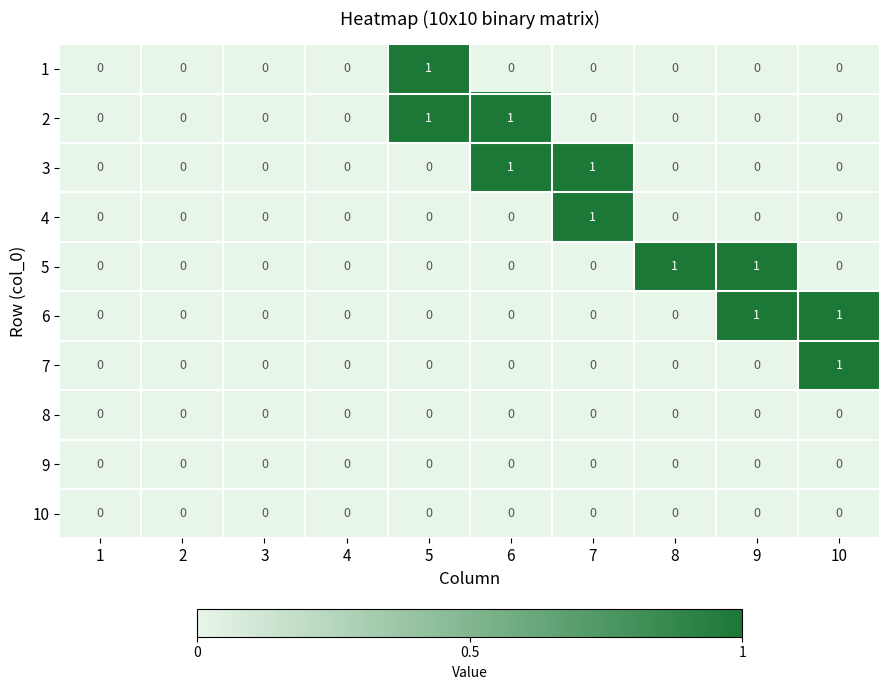

How many 7 values are between 0 and 1?

10